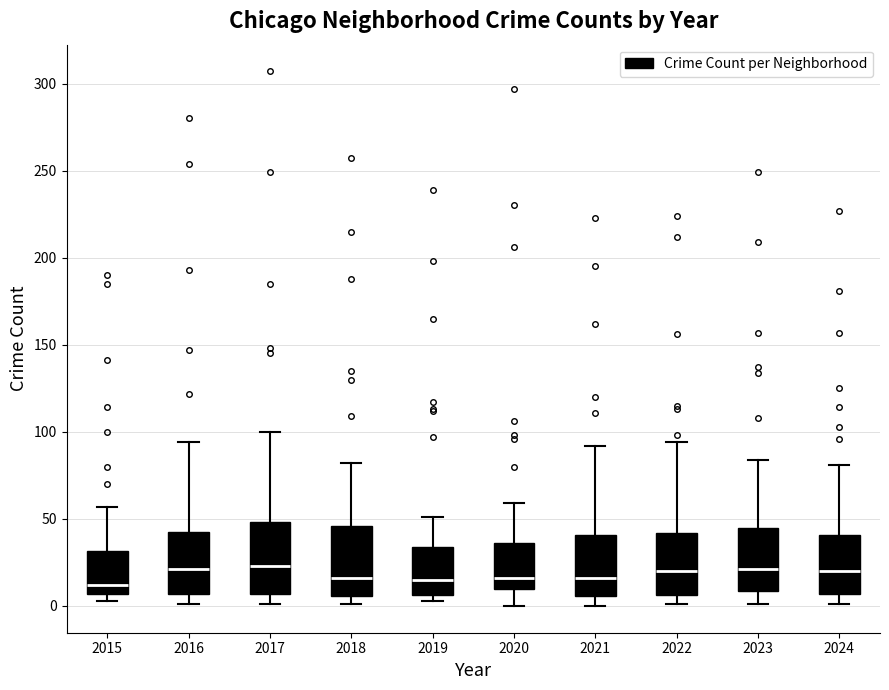

Where does the upper whisker of the box at x = 2021 end on the y-axis? The values are not printed on the chart, so give them approximately, as read against the axis.

90